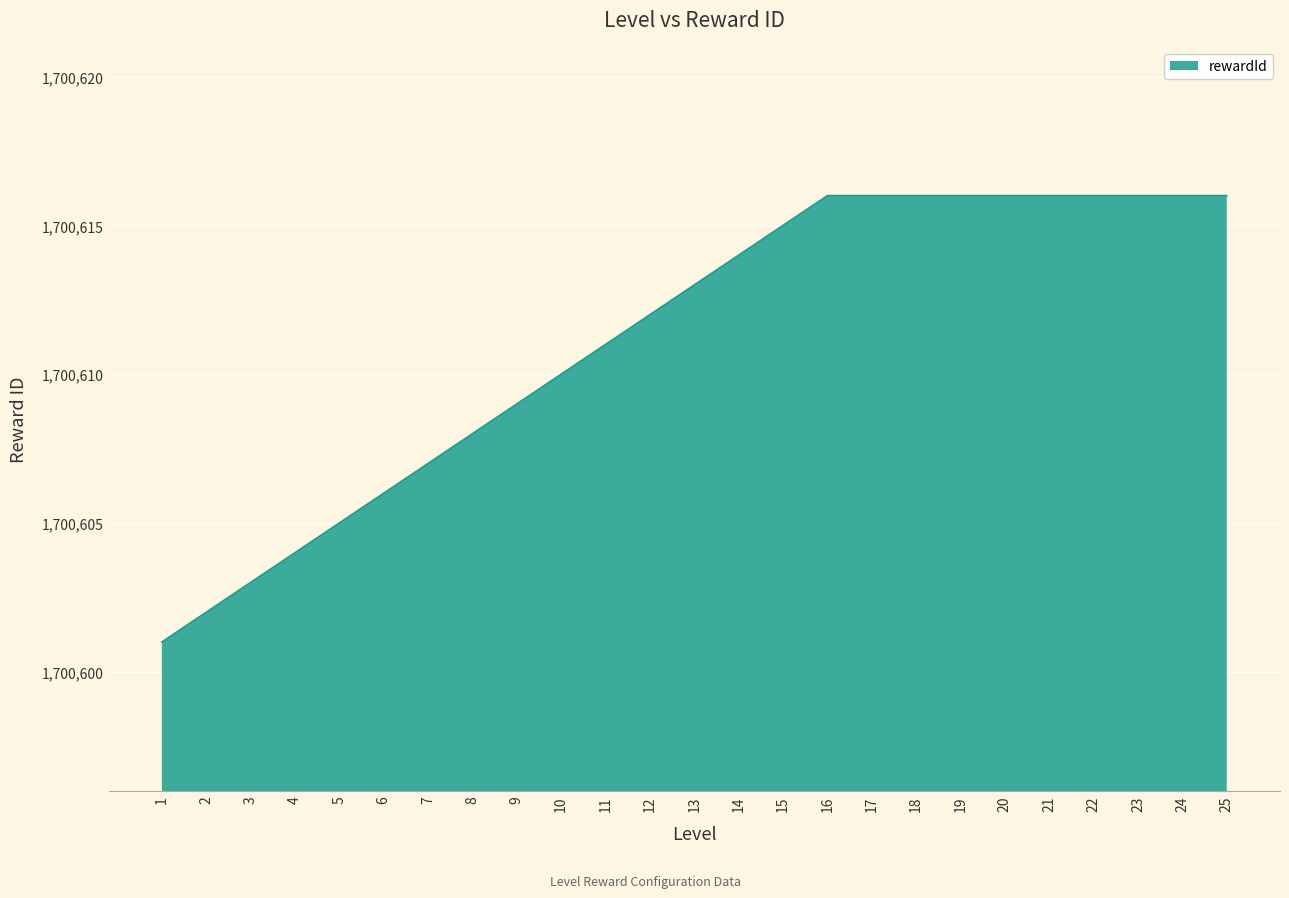

How many distinct data groups are displayed?

1